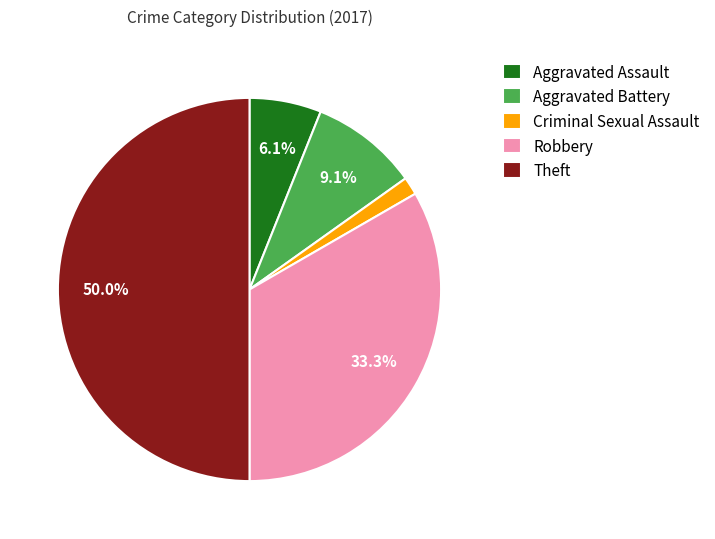

What is the smallest slice in the pie chart?

Criminal Sexual Assault